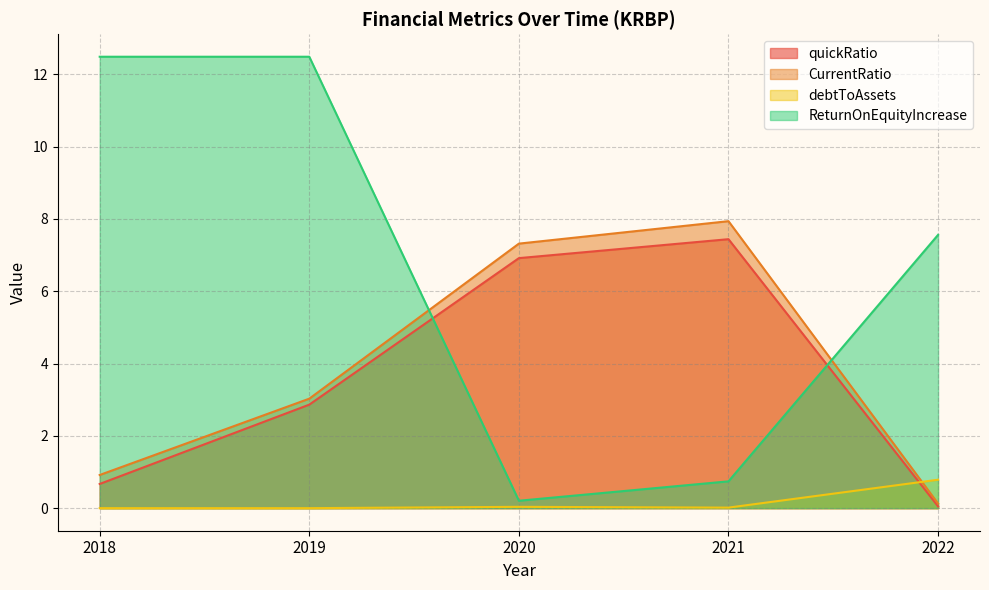

The value of ReturnOnEquityIncrease at 2021 is 0.2. True or false?

False